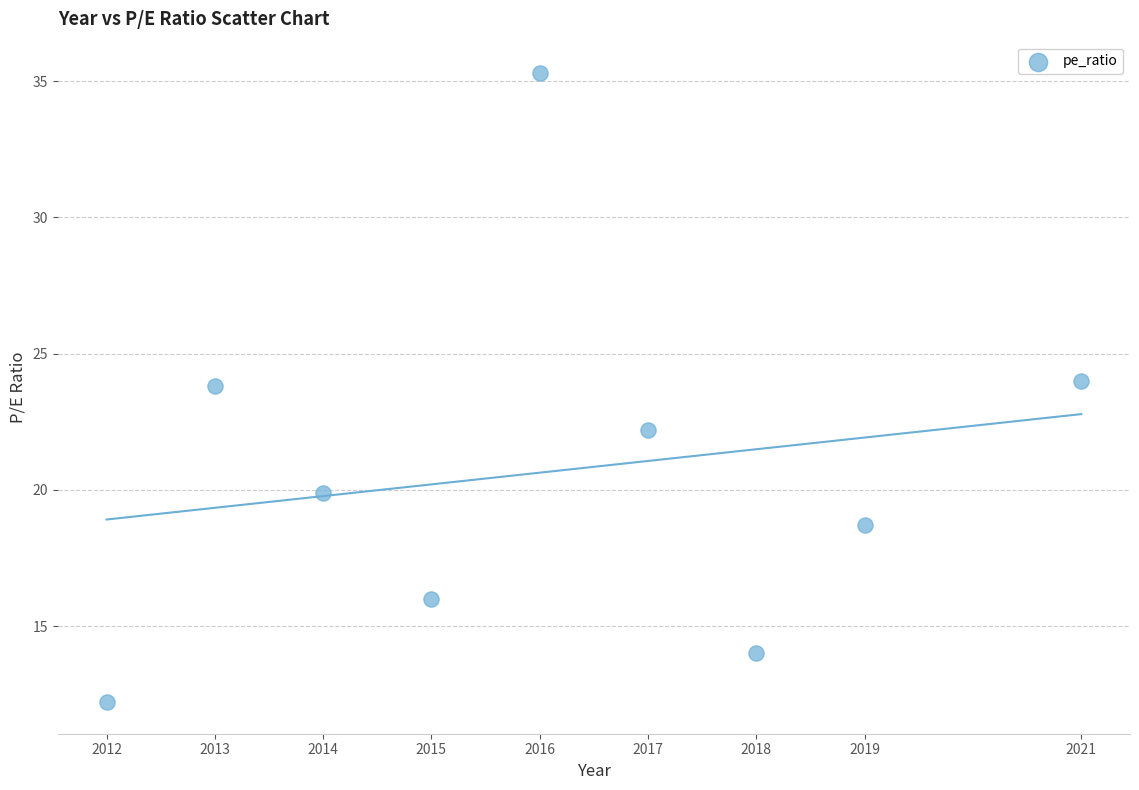

What is the range of Y values (max minus min)?

23.1